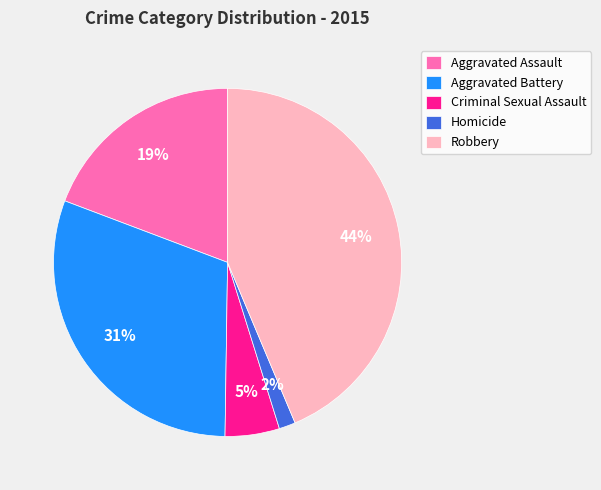

To the nearest percent, what is the average slice percentage?

20%